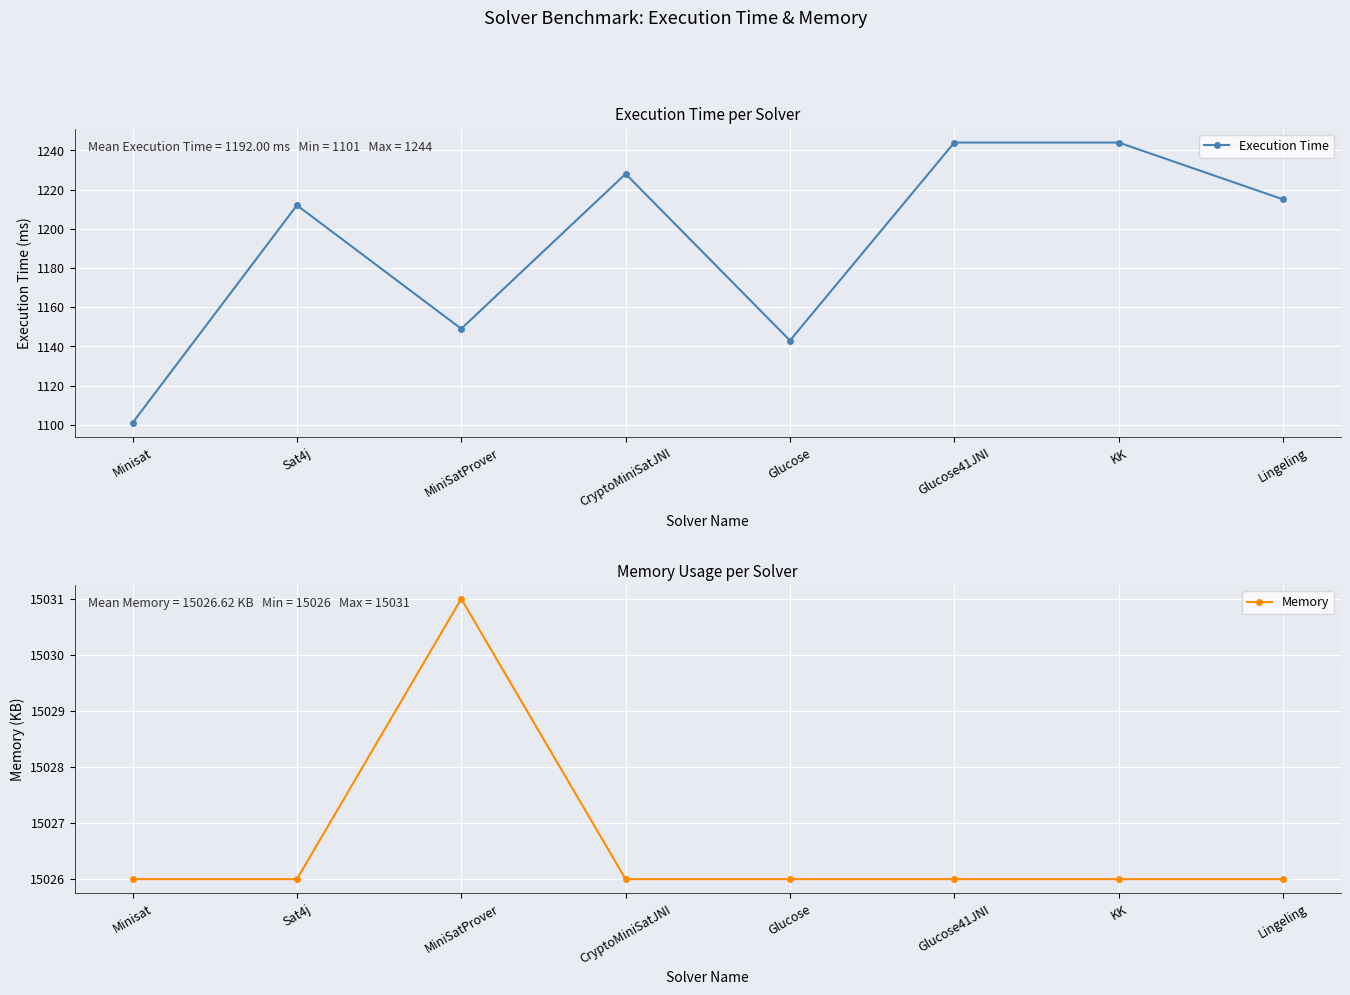

Between Minisat and Glucose41JNI, which is larger?

Glucose41JNI